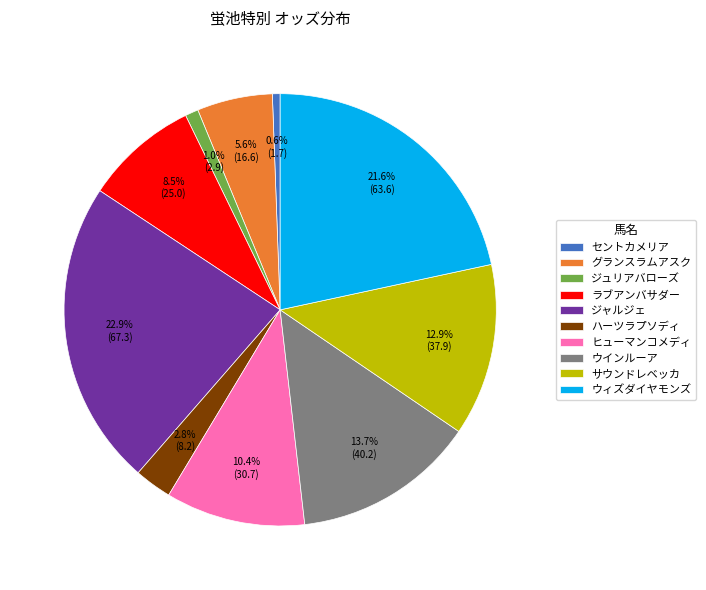

How many segments does this pie chart have?

10